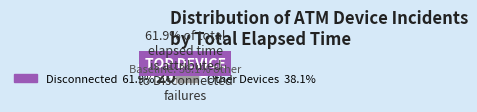

What is the largest slice in the pie chart?

Disconnected